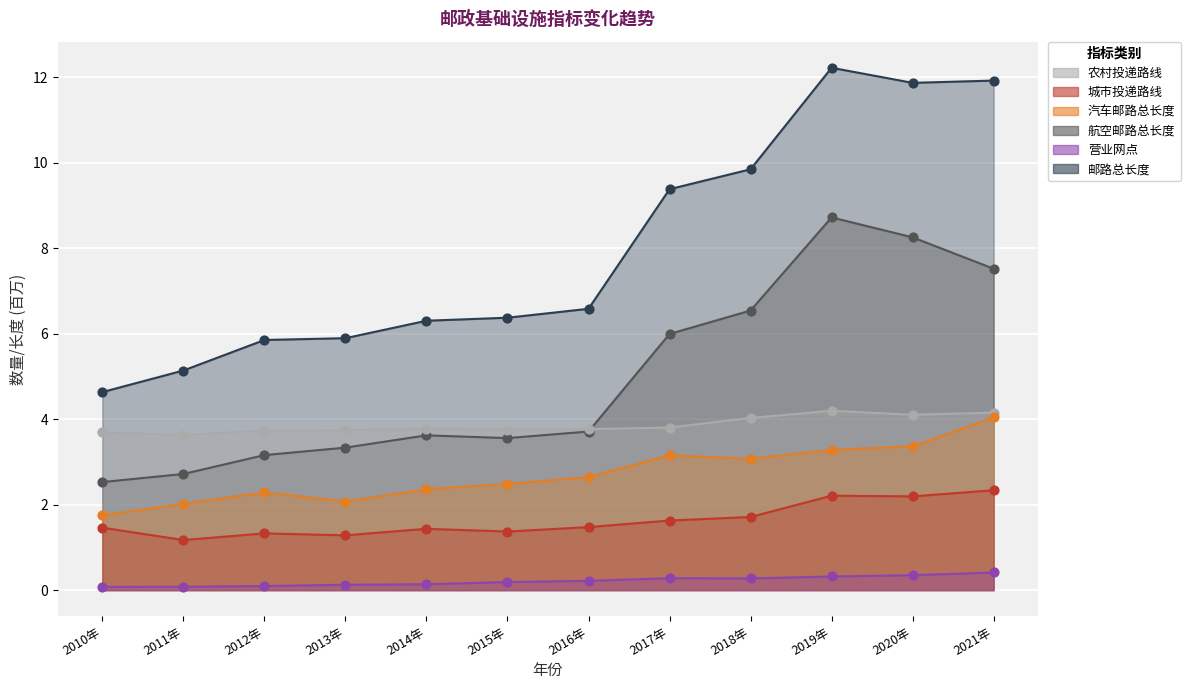

Is the value of 汽车邮路总长度 at 2013年 greater than the value of 邮路总长度 at 2010年?

No